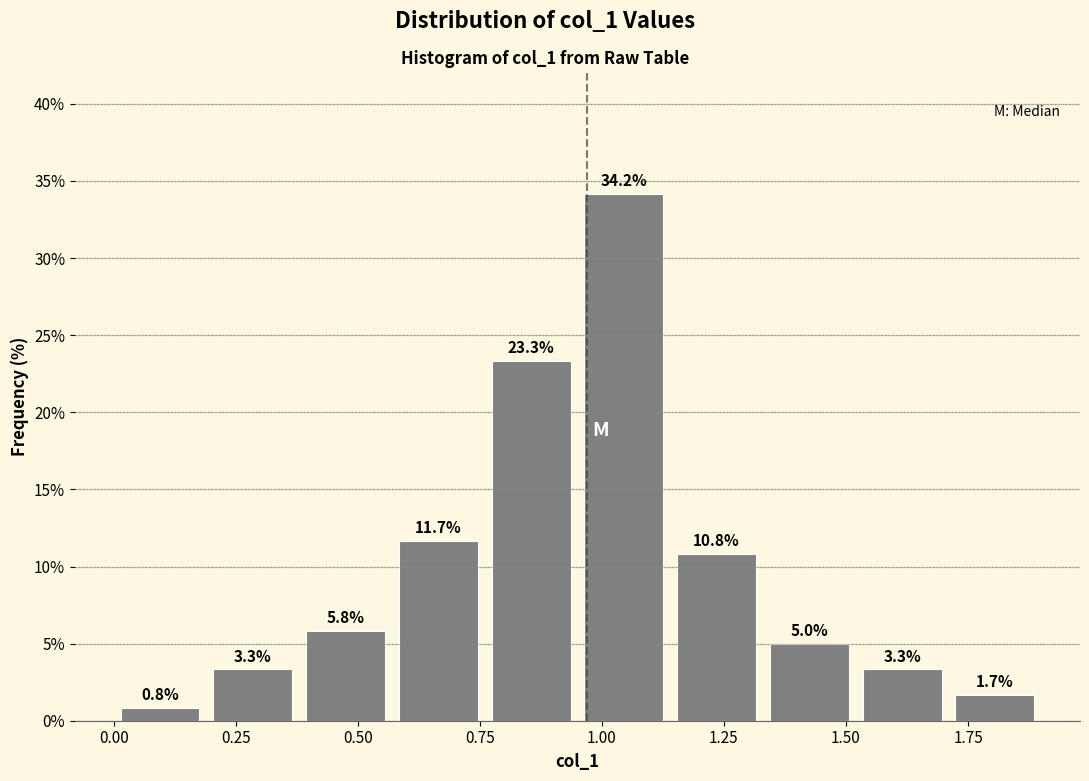

Around what value on the x-axis is the tallest bar? Give the approximate position of its centre, as read against the axis.

1.05